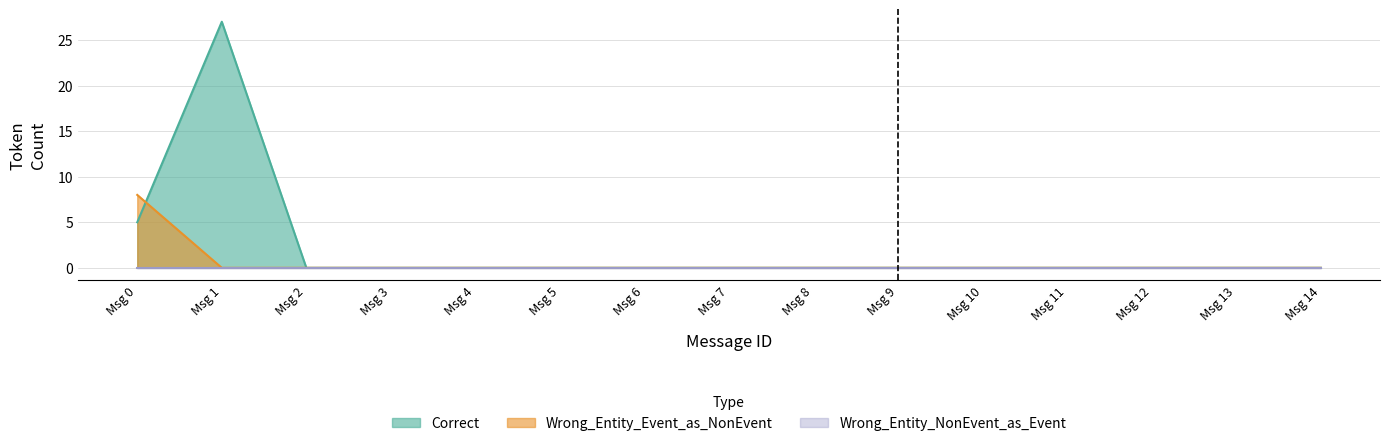

At which label is Wrong_Entity_NonEvent_as_Event closest to 2?

1